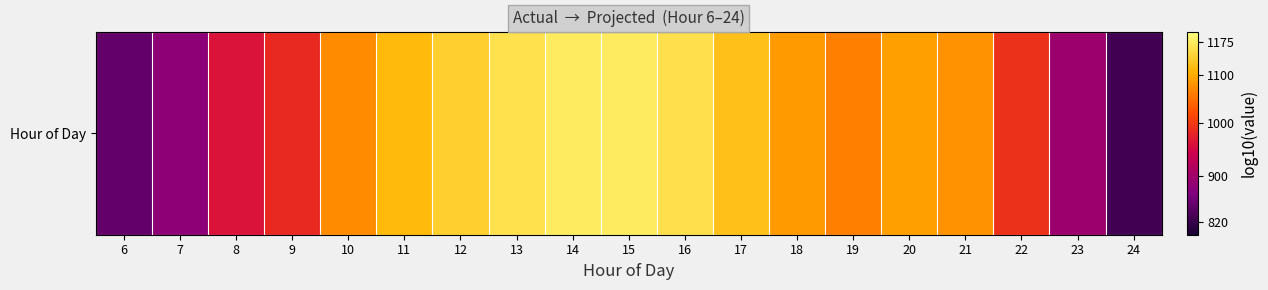

List the labels in order of value, largest first.

14, 15, 13, 16, 12, 17, 11, 20, 18, 21, 10, 19, 22, 9, 8, 23, 7, 6, 24